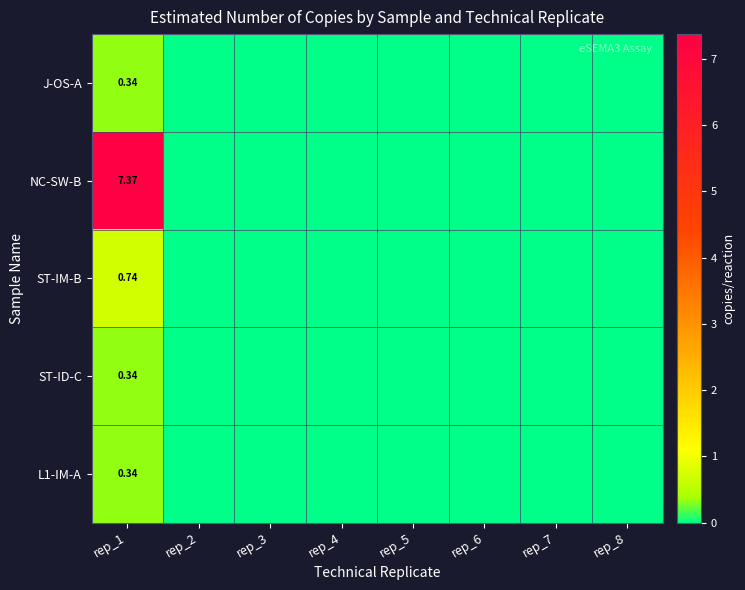

Is it true that ST-ID-C equals -0.1 at rep_7?

False